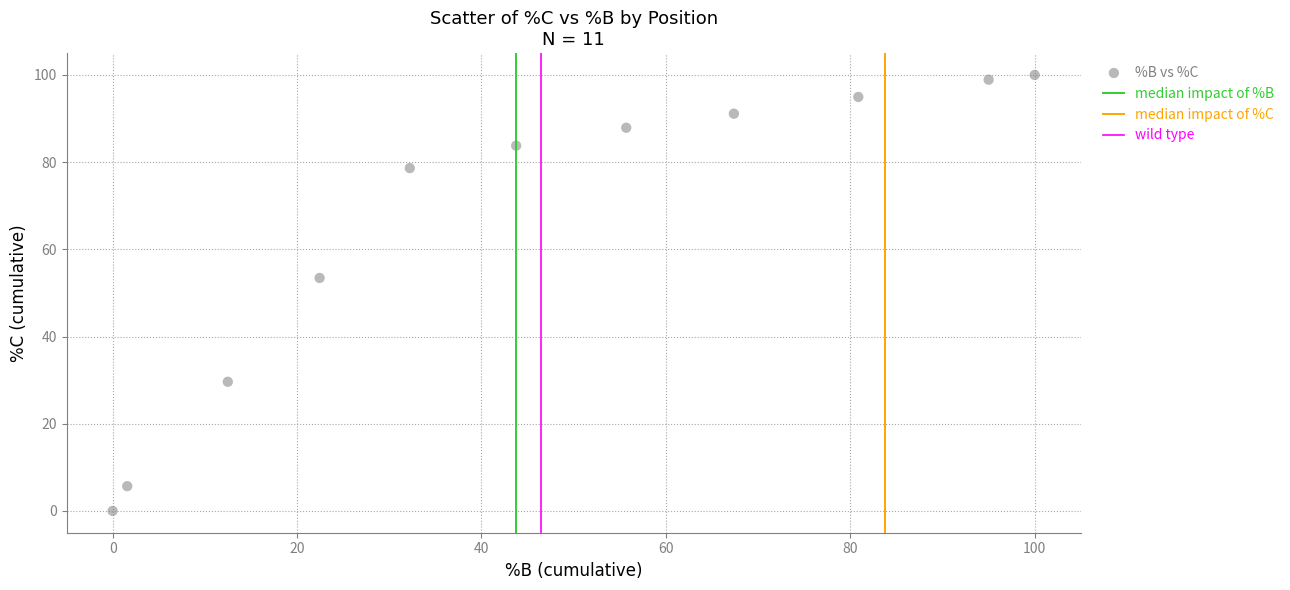

What is the range of Y values (max minus min)?

100.0